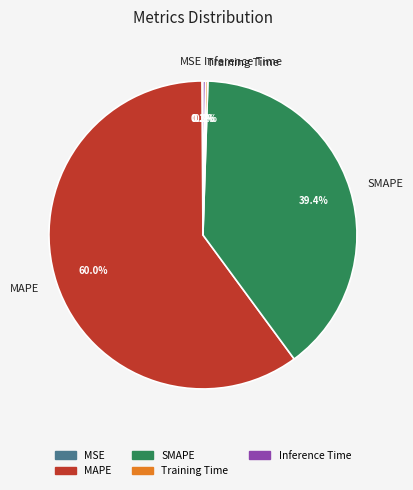

What is the majority slice?

MAPE